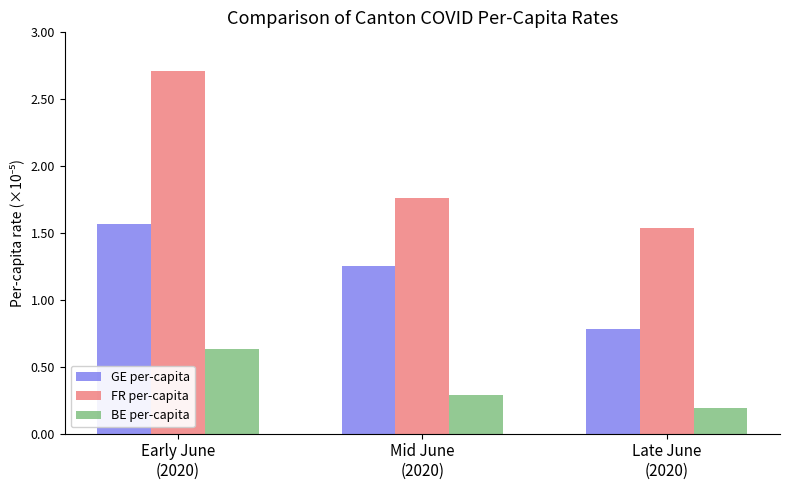

What is the approximate value of GE per-capita at Late June
(2020)?

0.8